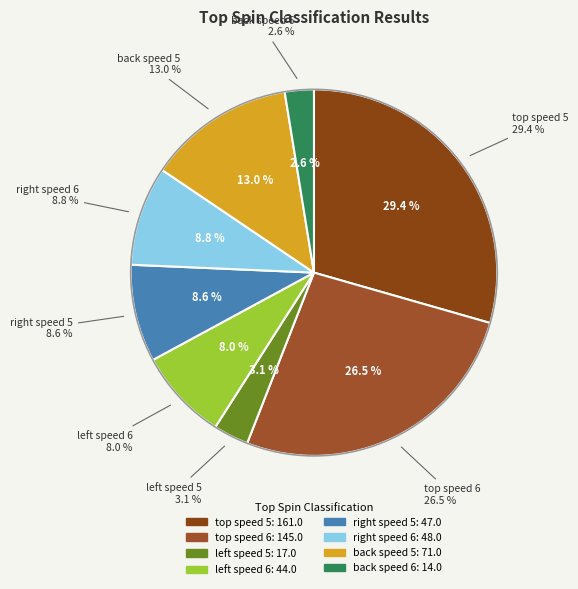

Is there a majority slice in this chart?

No